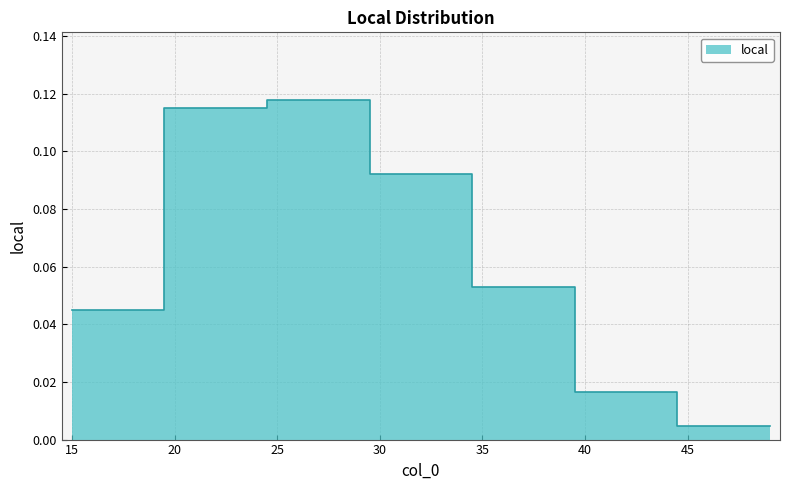

What is the greatest value displayed?

0.1